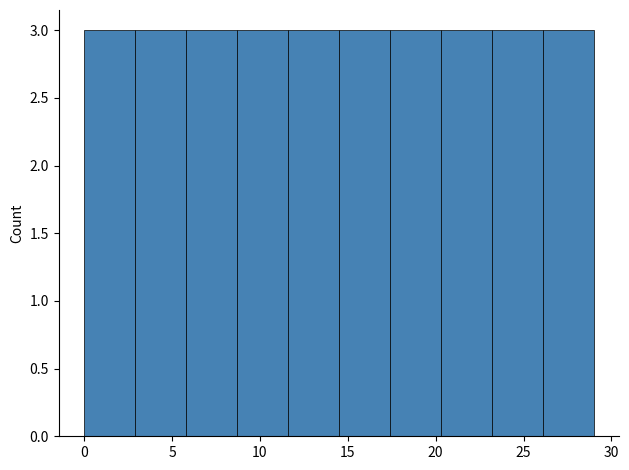

Reading left to right, transcribe this chart: for each bar, give the range it covers on the x-axis and its height. Neither the bar edges nor the heights are printed on the chart, so give them approximately, as read against the axes.

0.0 to 2.9: 3
2.9 to 5.8: 3
5.8 to 8.7: 3
8.7 to 11.6: 3
11.6 to 14.5: 3
14.5 to 17.4: 3
17.4 to 20.3: 3
20.3 to 23.2: 3
23.2 to 26.1: 3
26.1 to 29.0: 3